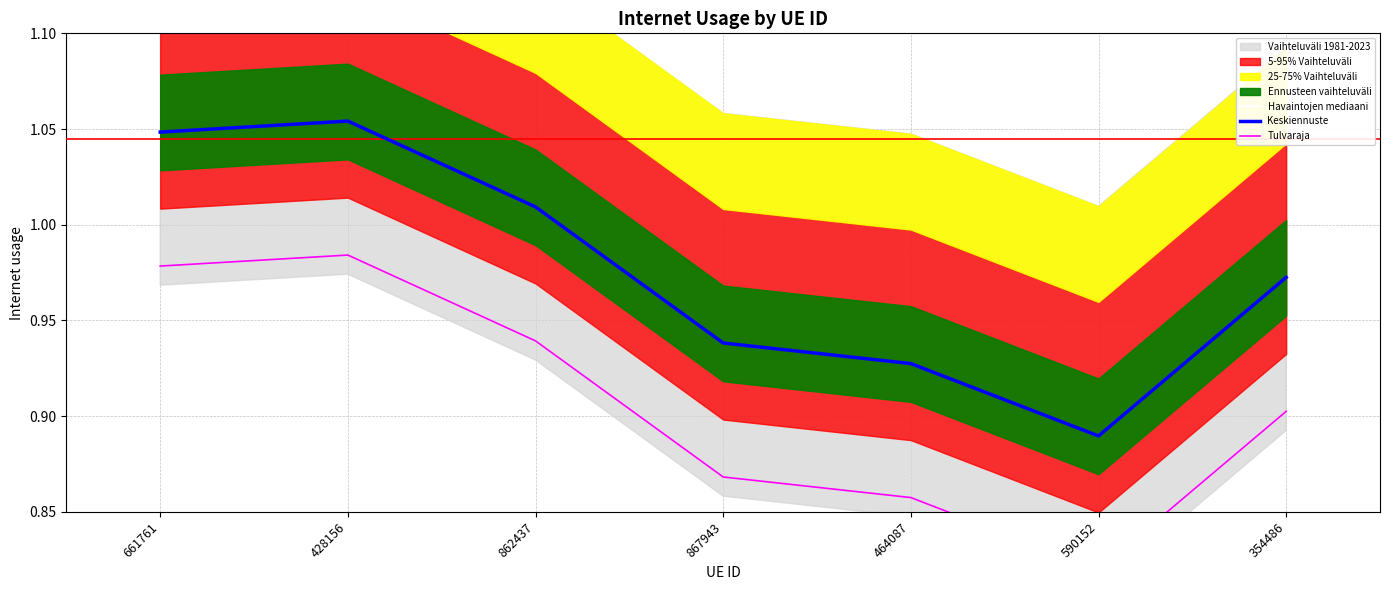

Rank the series at 428156 from lowest to highest value.

Tulvaraja, Havaintojen mediaani, Keskiennuste